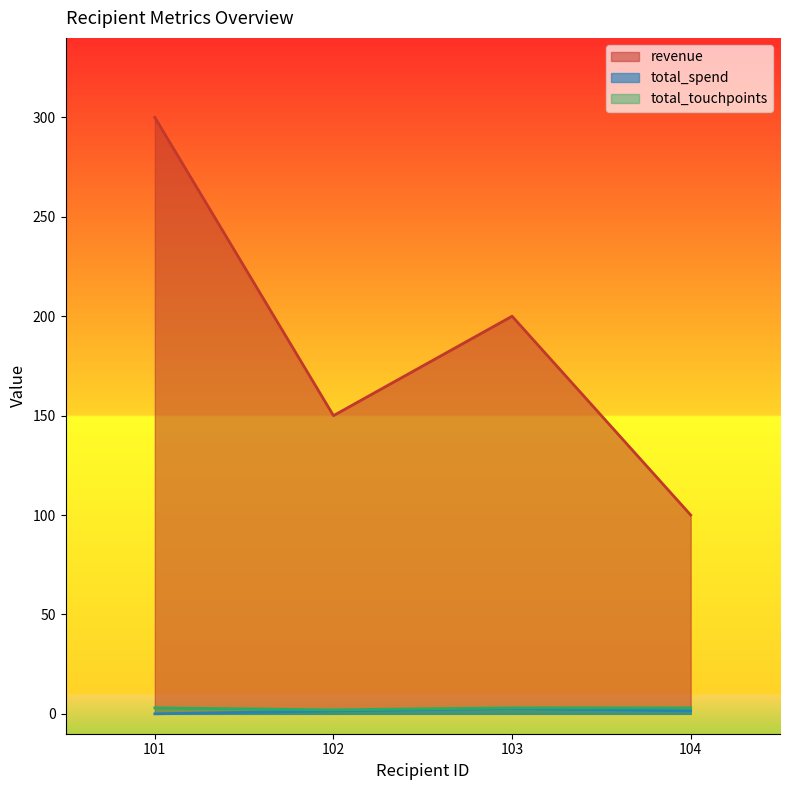

How many values in the total_spend series exceed 1?

3